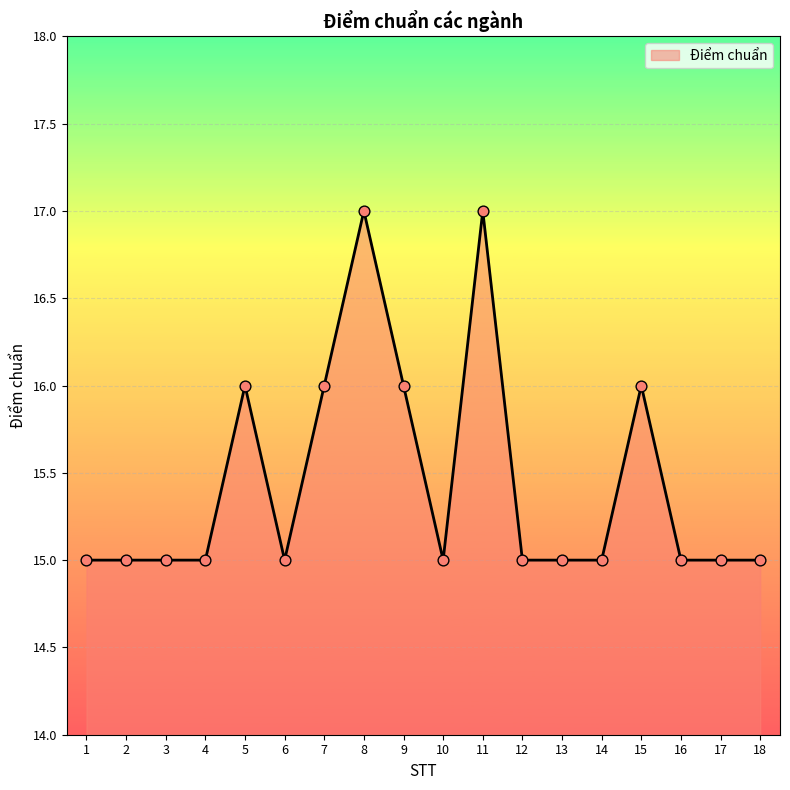

Approximately how many times larger is the value at 3 compared to 4?

1.0